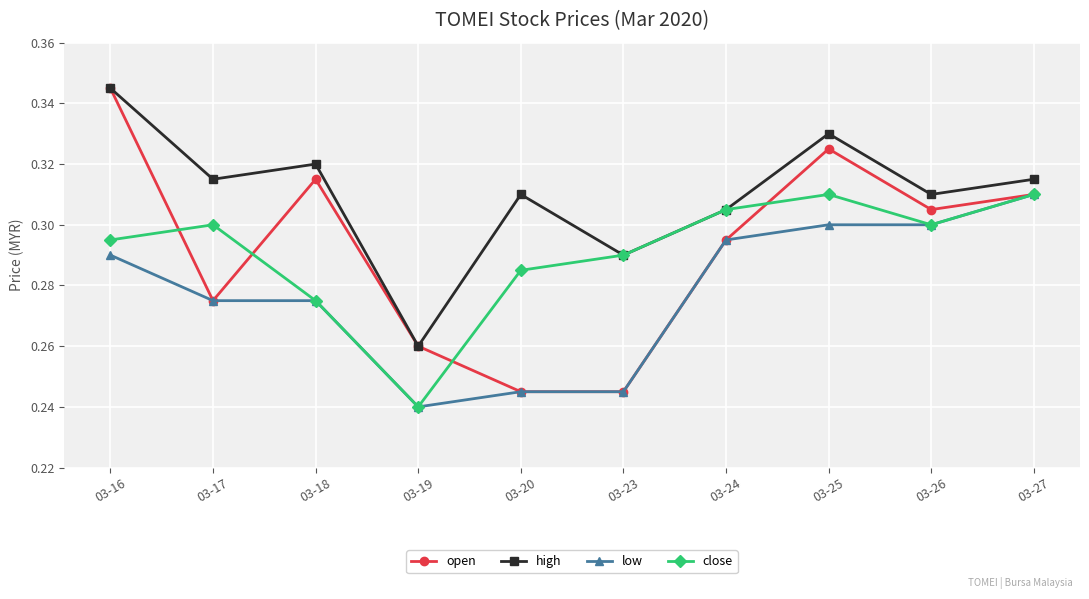

Which series changed the most between 03-16 and 03-24?

open